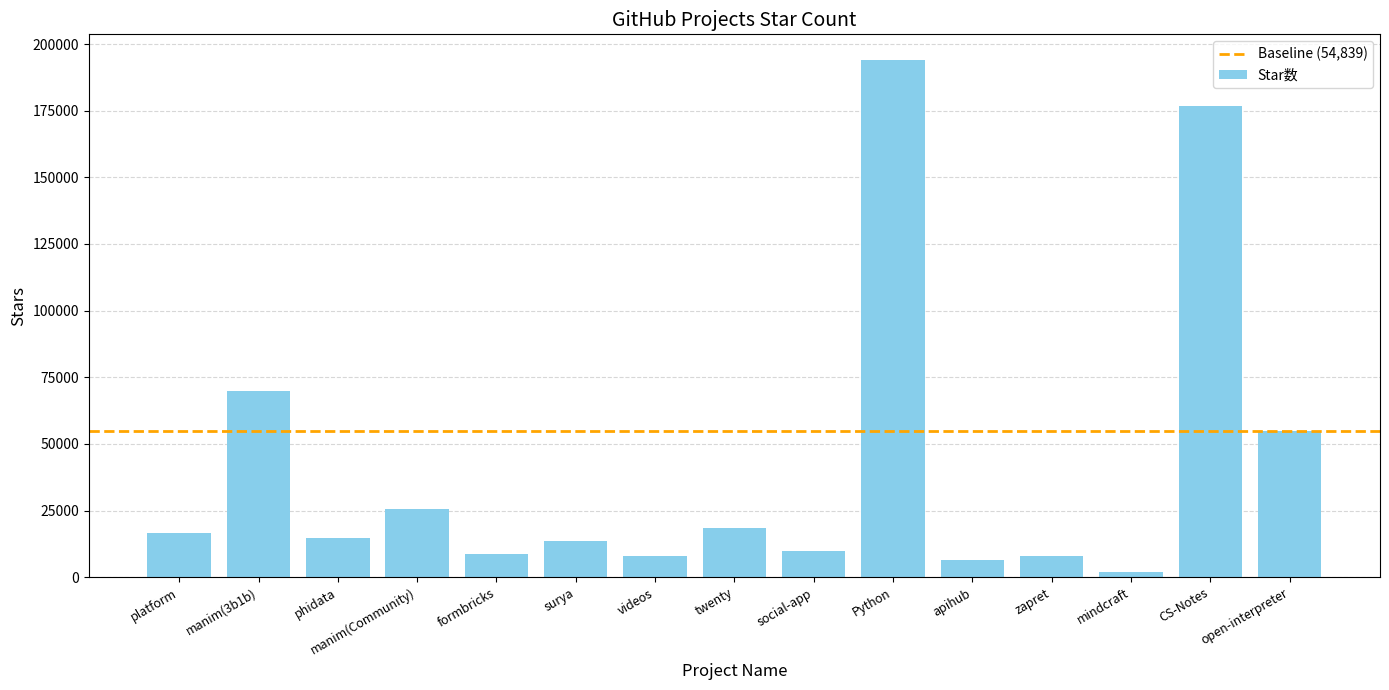

Where is the data nearest to the value 97881?

manim(3b1b)